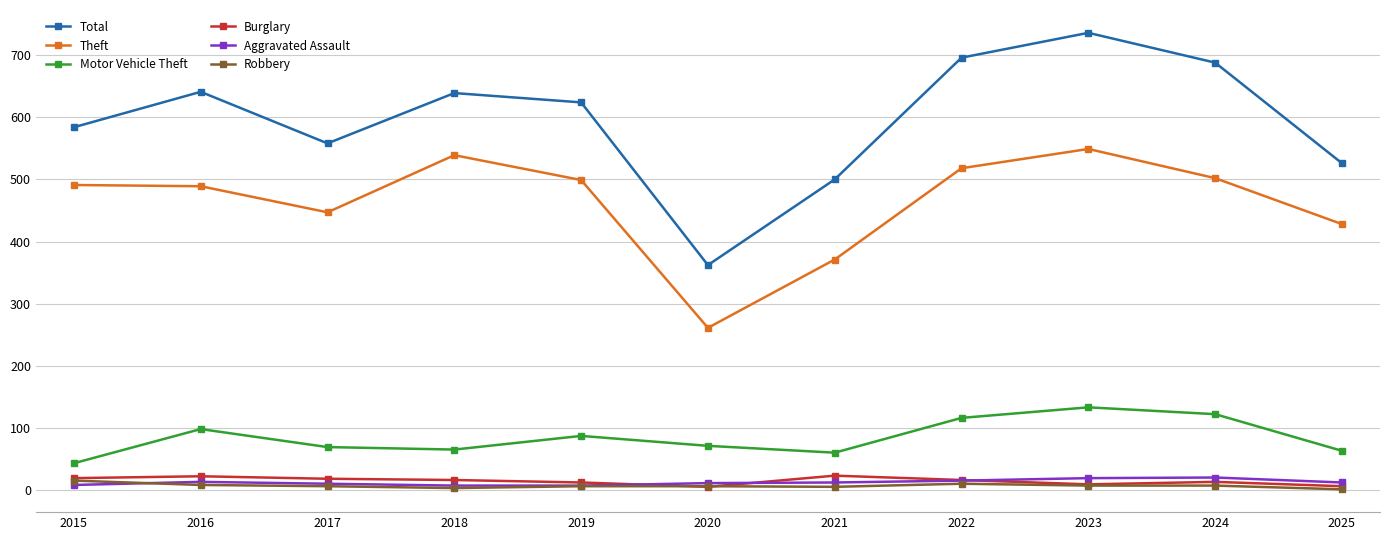

What is the difference between the maximum and minimum values in the Motor Vehicle Theft series?

90